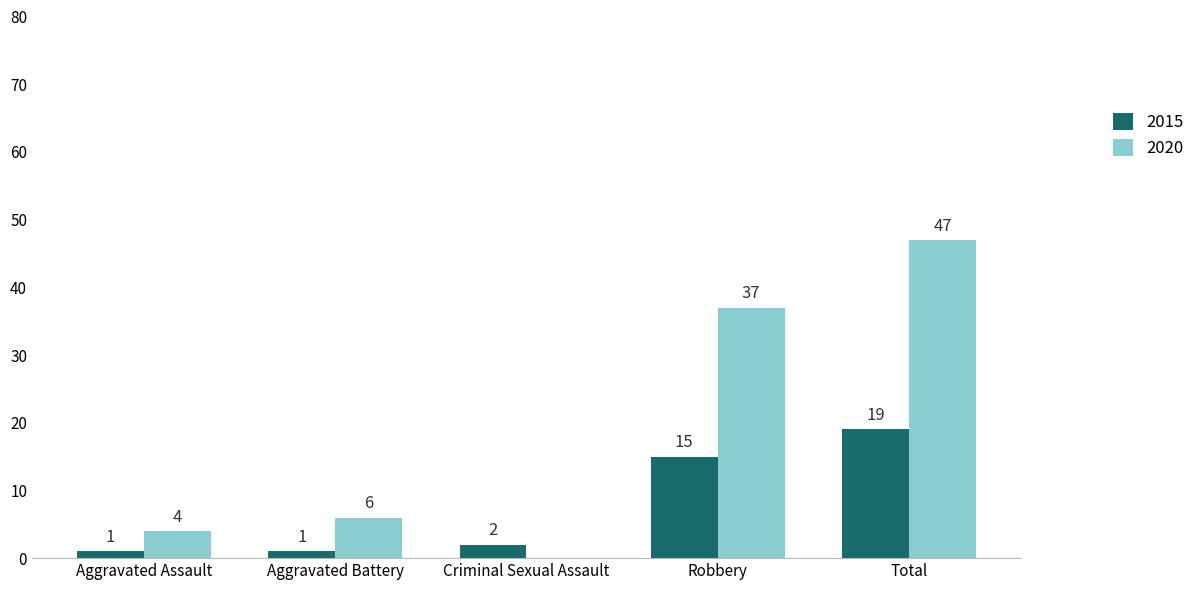

What is the total value across all series at Total?

66